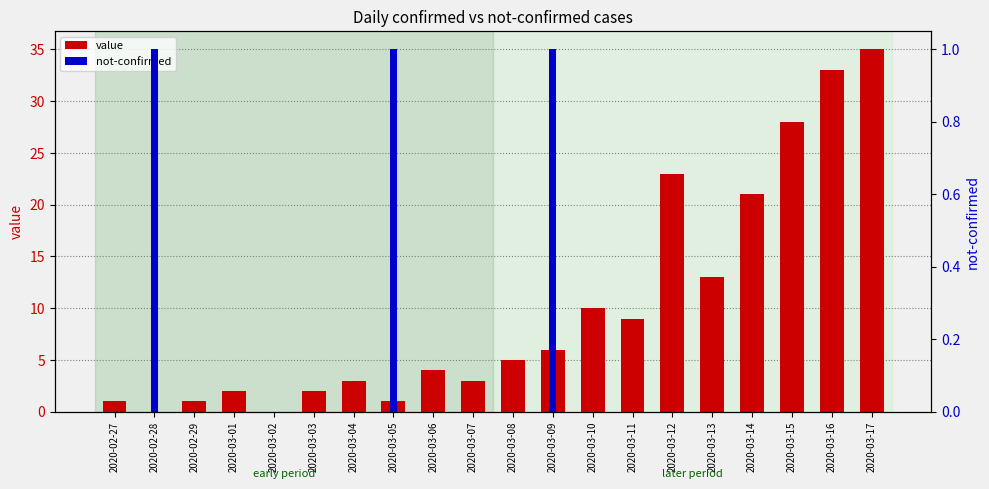

The value of value at 2020-02-28 is 0. True or false?

True